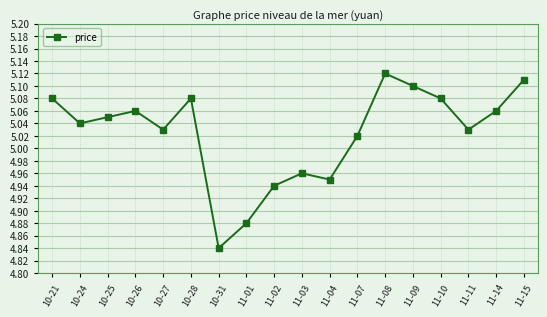

What is the difference between the maximum and minimum values?

0.3